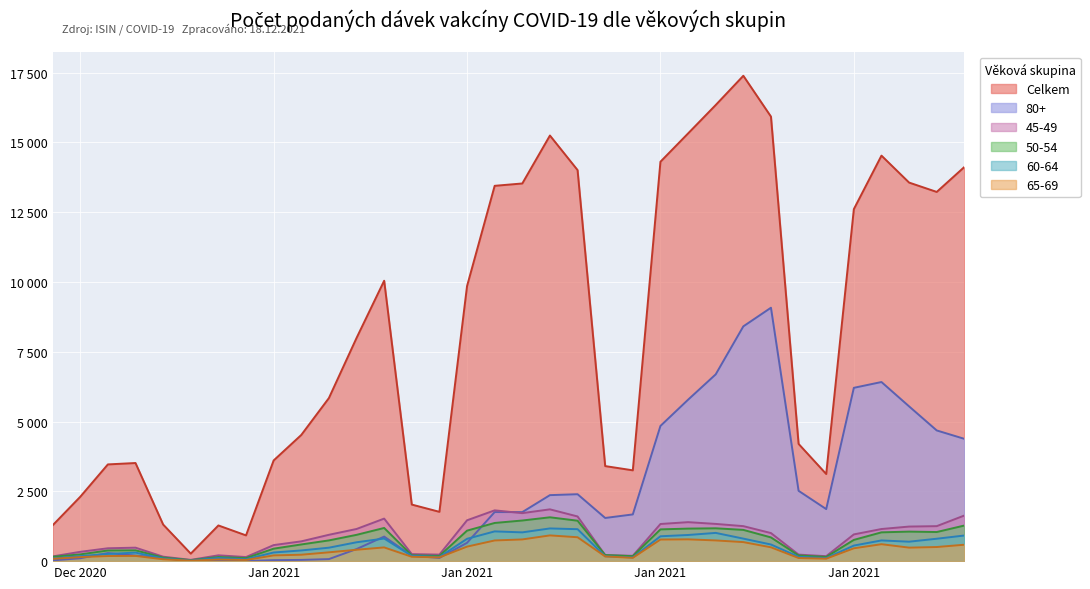

What is the difference between the 50-54 values at 26.01.2021 and 23.01.2021?

828